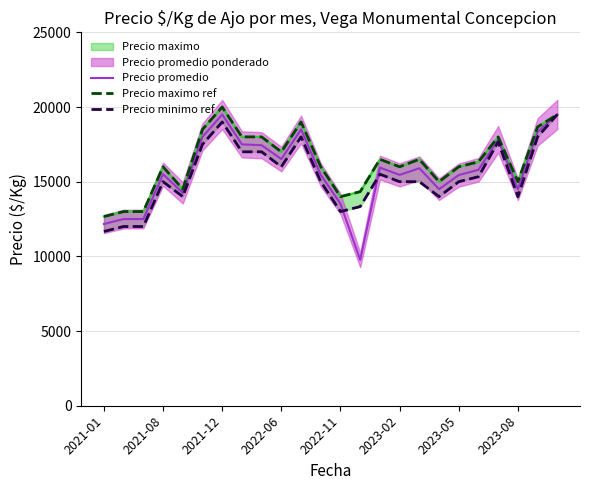

Reading left to right, what are all the values shown in this chart?

Precio promedio: 12166.7	12500.0	12500.0	15500.0	14250.0	18000.0	19500.0	17500.0	17442.0	16516.0	18500.0	15455.0	13520.0	9764.7	15944.5	15455.0	15900.0	14500.0	15444.0	15796.0	17833.3	14500.0	18333.3	19500.0
Precio maximo ref: 12666.7	13000.0	13000.0	16000.0	14500.0	18500.0	20000.0	18000.0	18000.0	17000.0	19000.0	16000.0	14000.0	14333.3	16500.0	16000.0	16500.0	15000.0	16000.0	16333.3	18000.0	15000.0	18666.7	19500.0
Precio minimo ref: 11666.7	12000.0	12000.0	15000.0	14000.0	17500.0	19000.0	17000.0	17000.0	16000.0	18000.0	15000.0	13000.0	13333.3	15500.0	15000.0	15000.0	14000.0	15000.0	15333.3	17666.7	14000.0	18000.0	19500.0